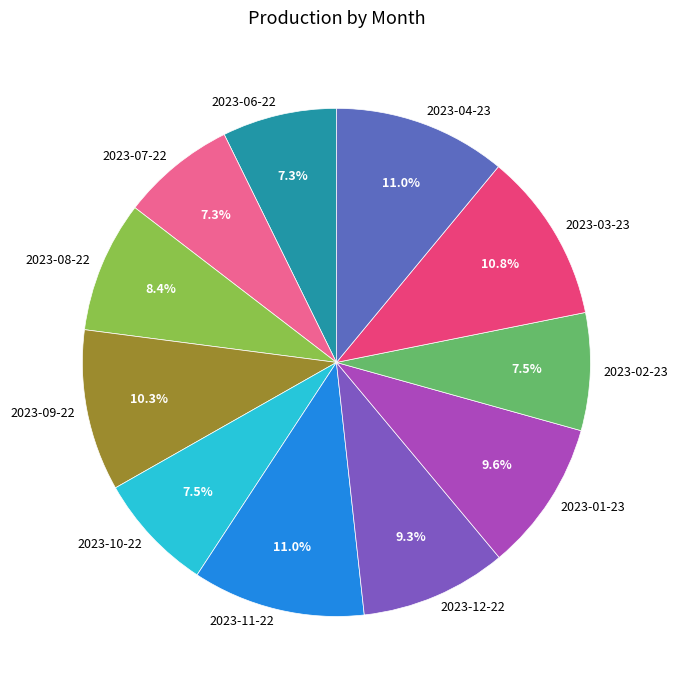

Is it true that 2023-04-23 is 11% of the pie?

True